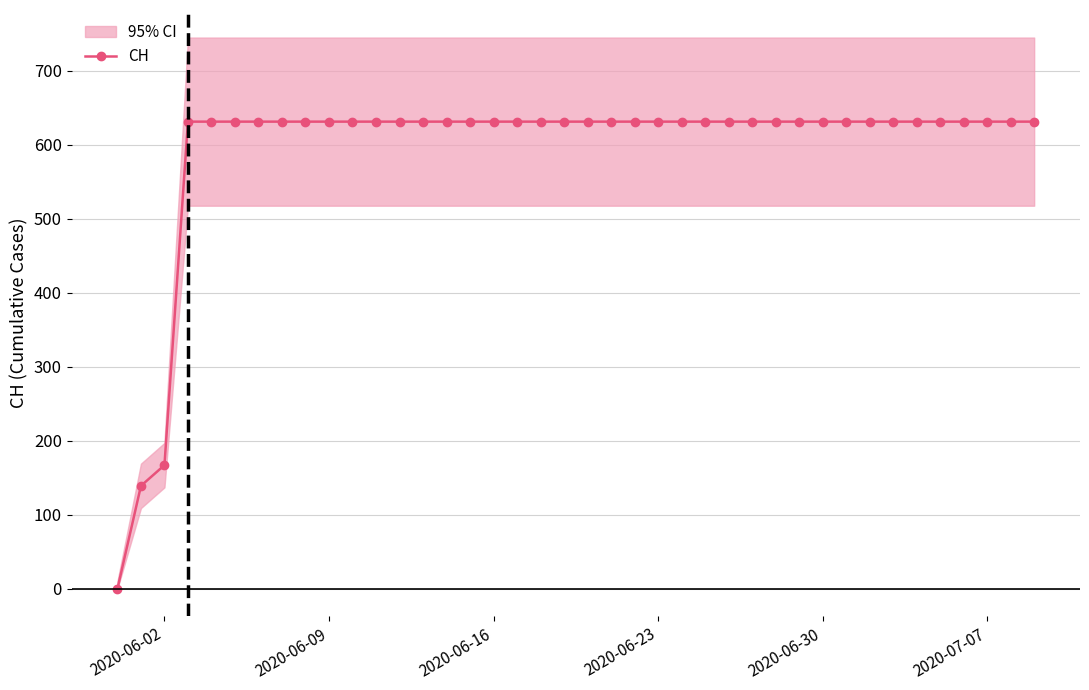

At which label is CH closest to 315?

2020-06-02